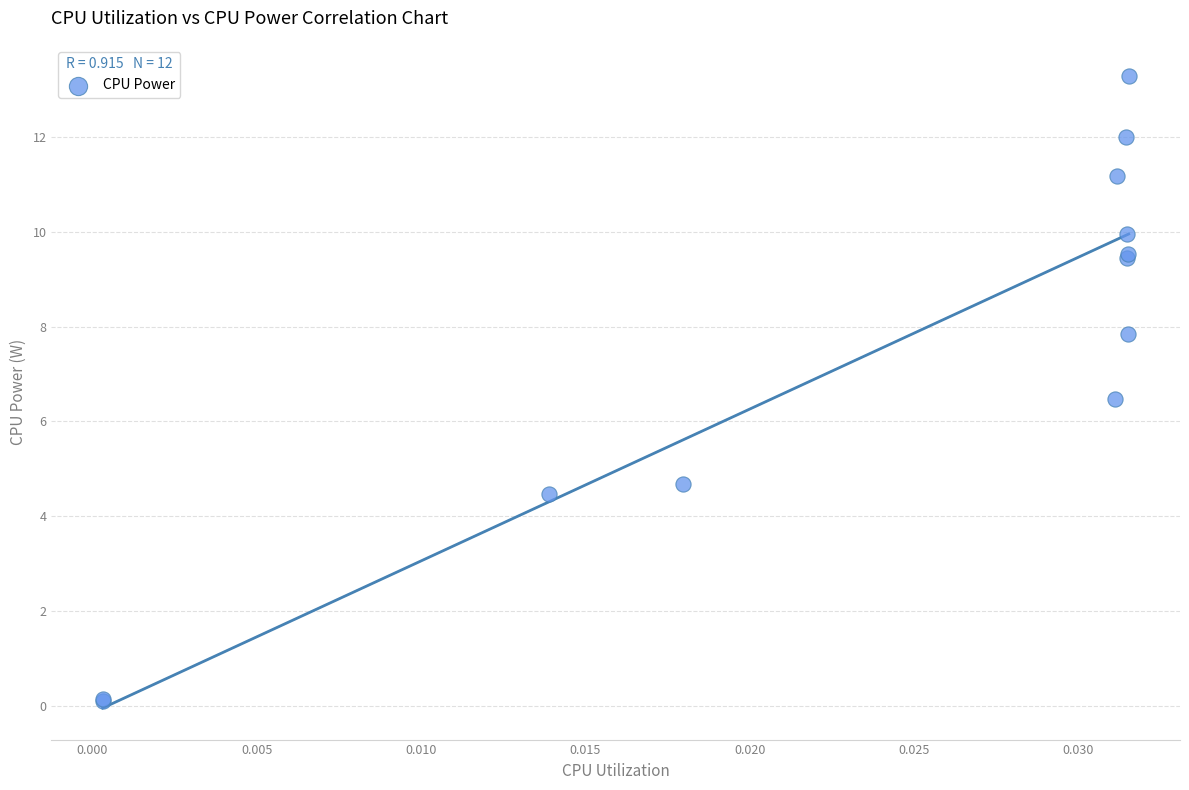

What Y value in the scatter plot is closest to 6?

6.5